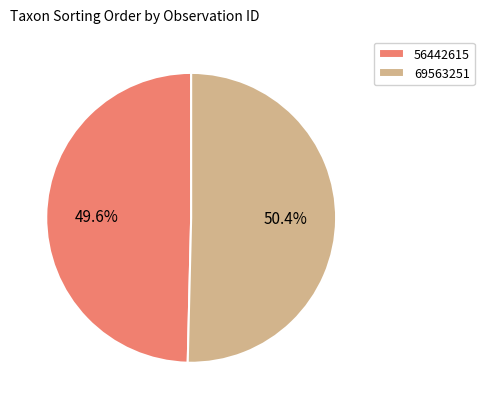

Do 56442615 and 69563251 together represent more than half of the pie?

Yes